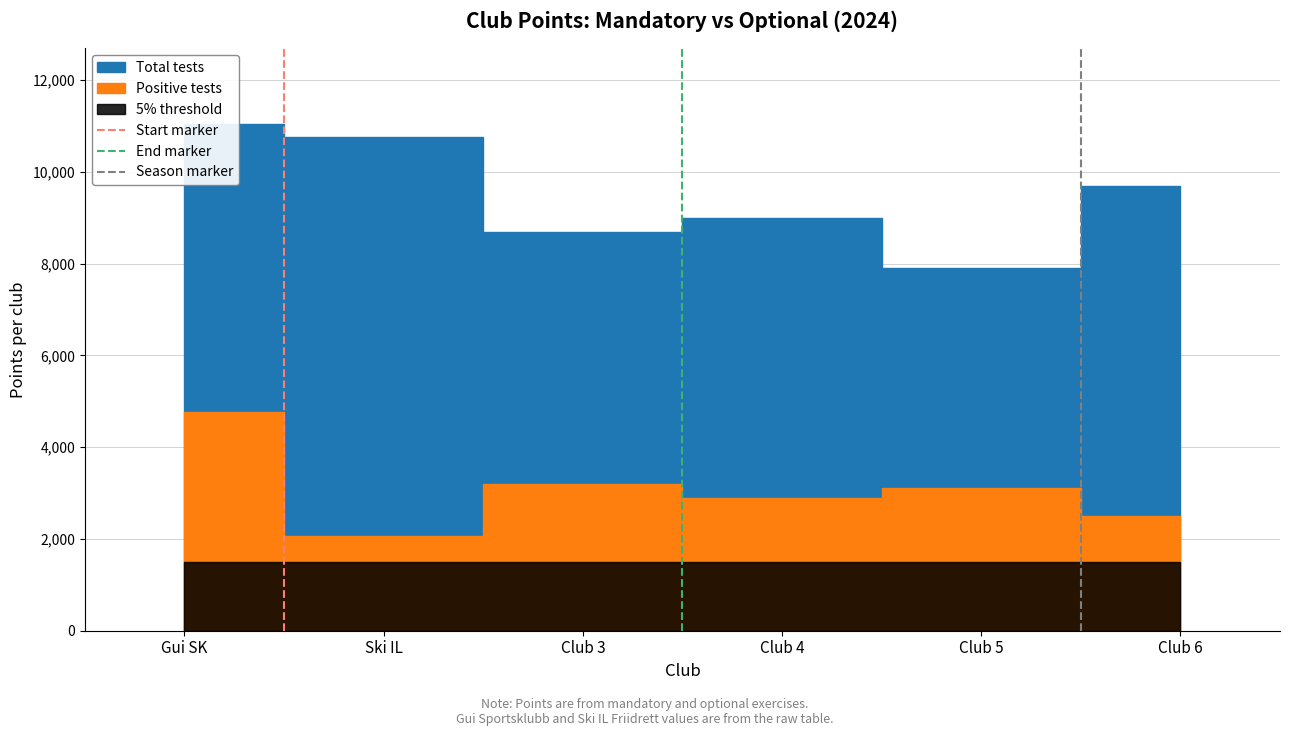

At which label is End marker closest to 0?

Gui SK